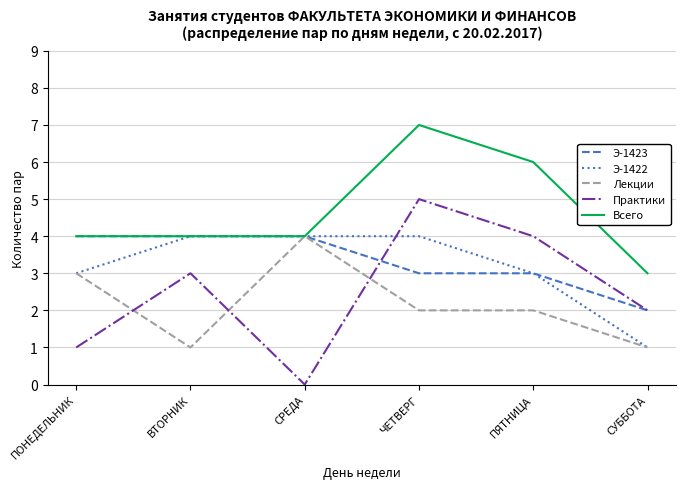

True or false: Э-1422 and Практики cross at least once.

True